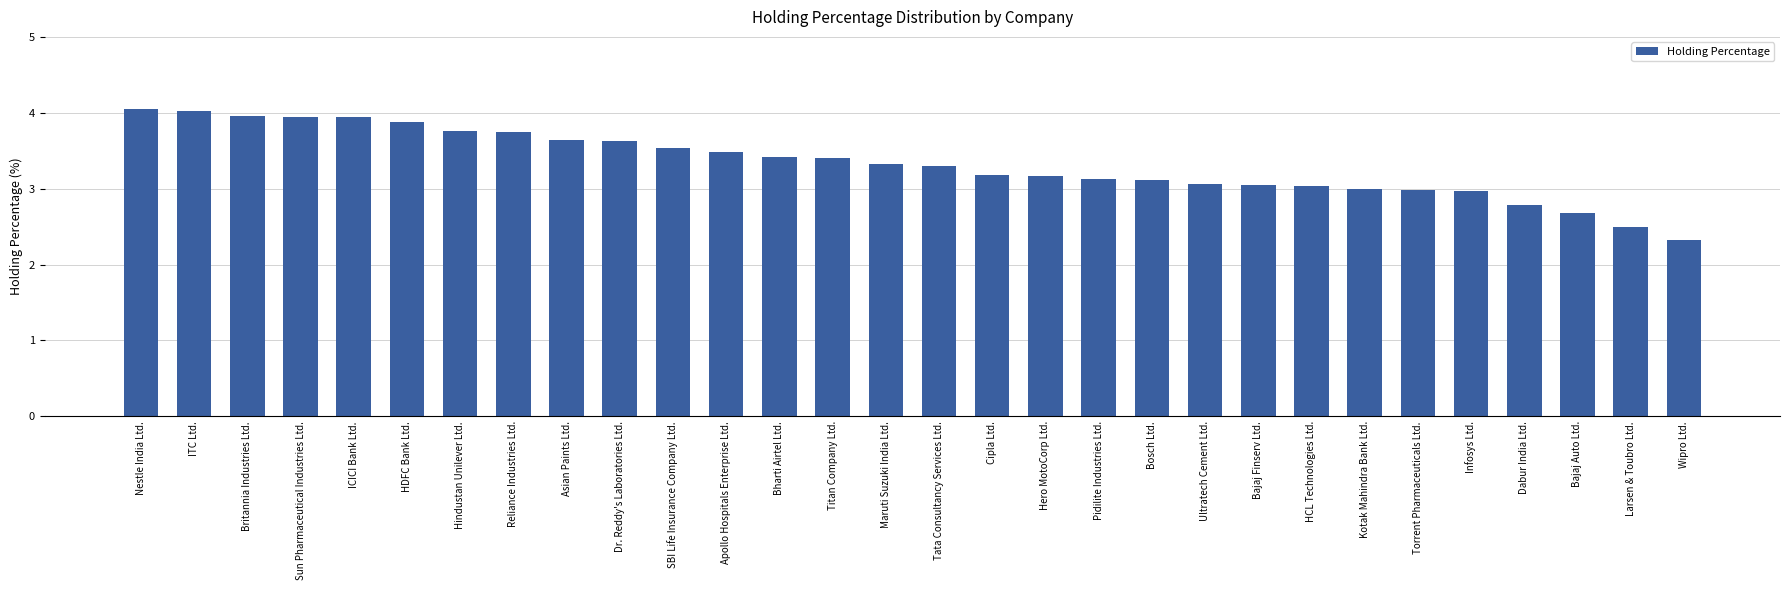

How many categories are shown in the chart?

30